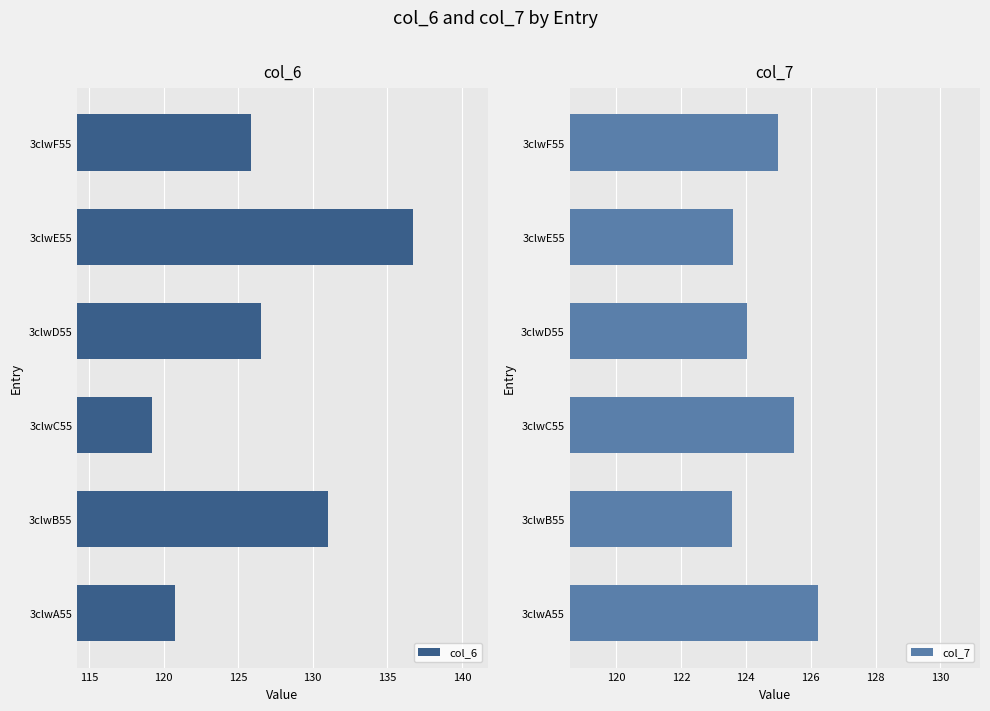

What is the difference between the maximum and second lowest values in the col_6 series?

16.0